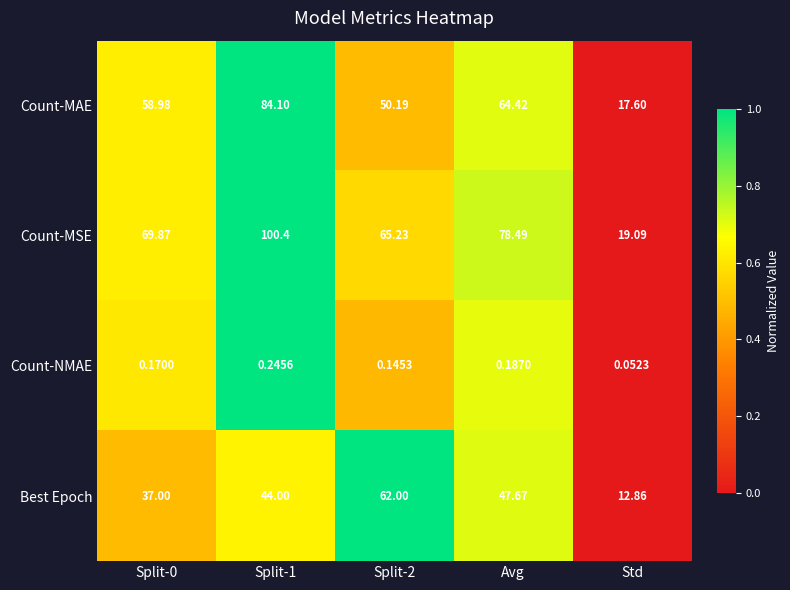

Which label corresponds to the largest value in the chart?

Split-1